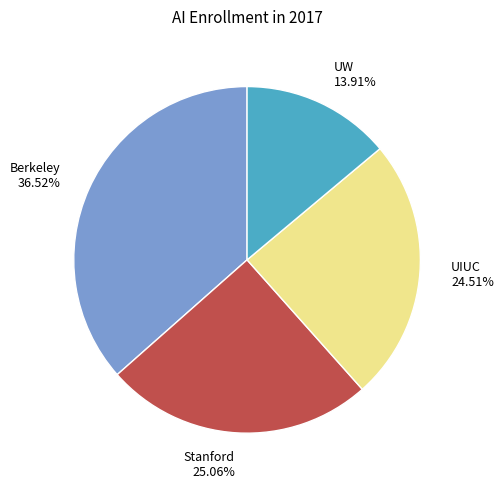

The Stanford slice represents 16% of the pie. True or false?

False